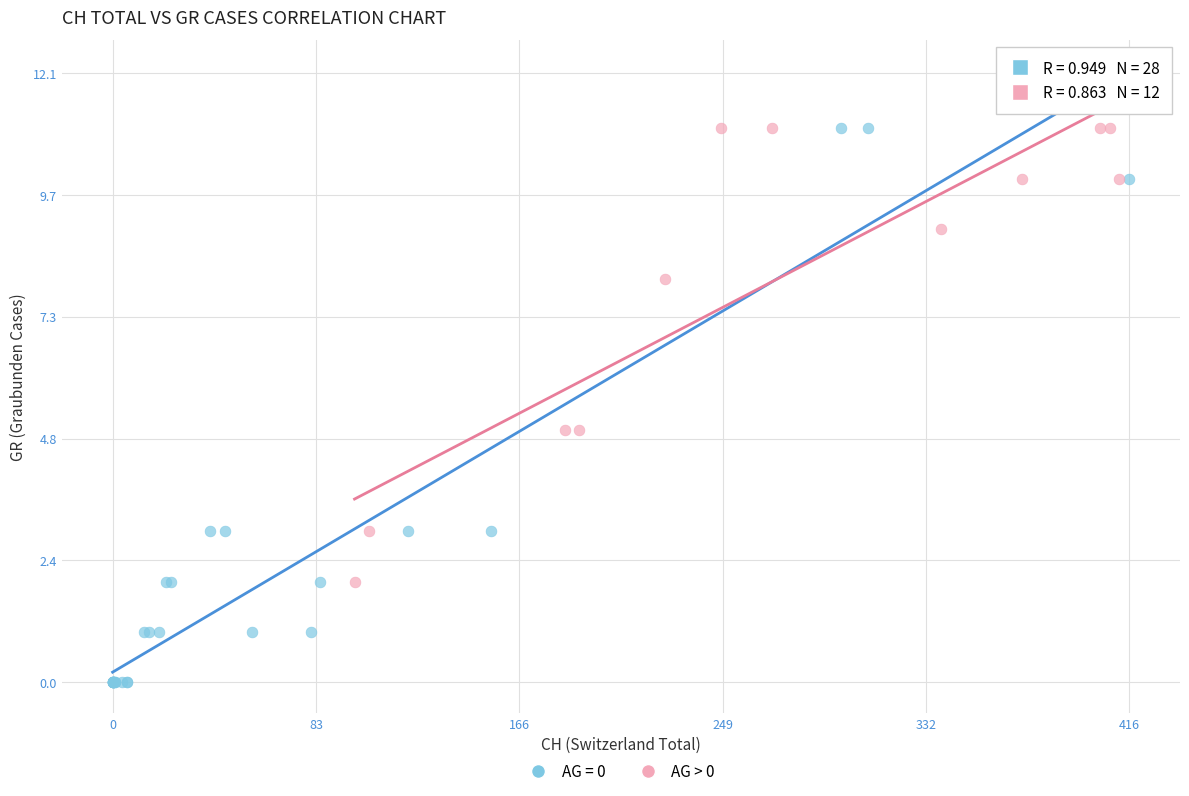

Which series has the widest spread of Y values?

AG = 0